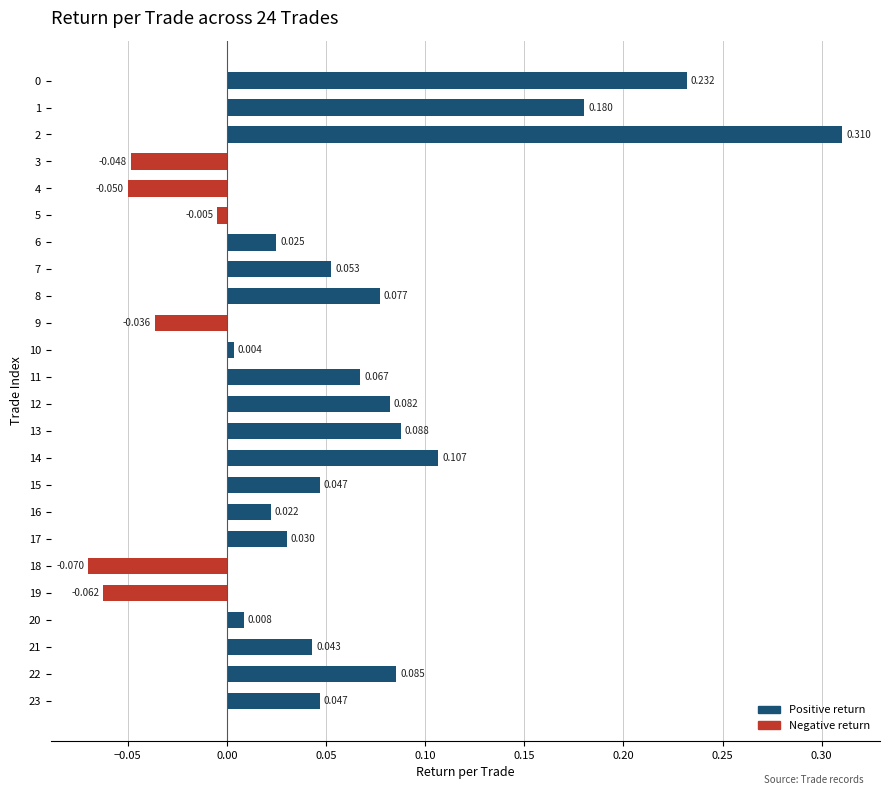

At which category does the chart reach its minimum across all series?

18